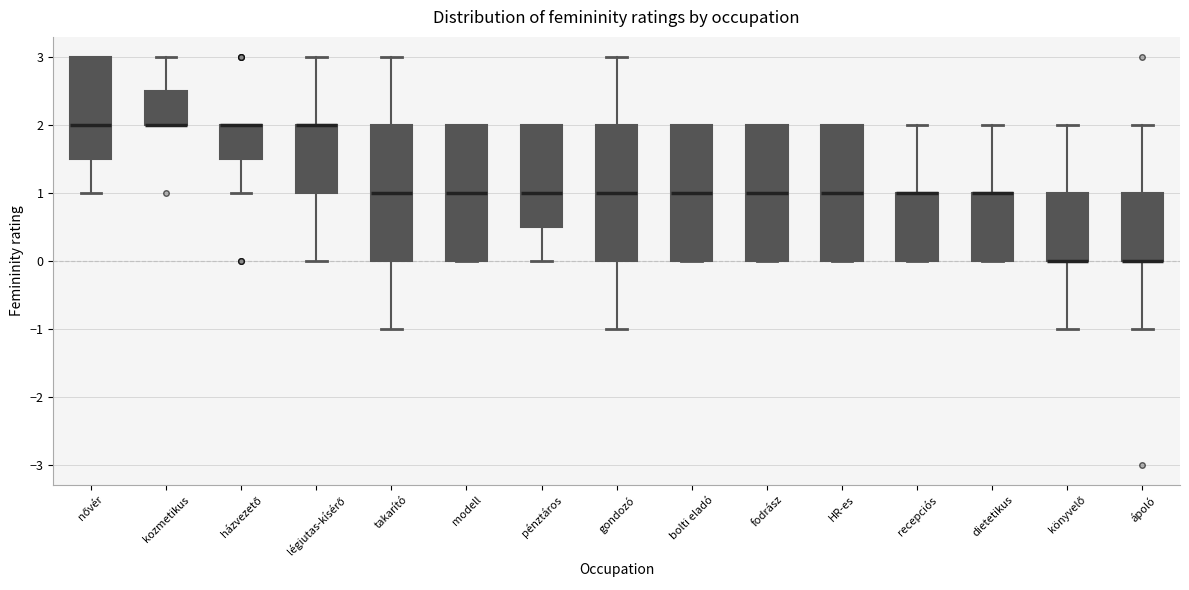

Reading left to right, read every box against the y-axis: the position of its median line, the range the box covers, and the ends of its whiskers. The values are not printed on the chart, so give them approximately, as read against the axis.

nővér: median 2.0, box 1.5 to 3.0, whiskers 1.0 to 3.0
kozmetikus: median 2.0 (drawn on the box's lower edge), box 2.0 to 2.5, whiskers 2.0 to 3.0
házvezető: median 2.0 (drawn on the box's upper edge), box 1.5 to 2.0, whiskers 1.0 to 2.0
légiutas-kísérő: median 2.0 (drawn on the box's upper edge), box 1.0 to 2.0, whiskers 0.0 to 3.0
takarító: median 1.0, box 0.0 to 2.0, whiskers -1.0 to 3.0
modell: median 1.0, box 0.0 to 2.0, whiskers 0.0 to 2.0
pénztáros: median 1.0, box 0.5 to 2.0, whiskers 0.0 to 2.0
gondozó: median 1.0, box 0.0 to 2.0, whiskers -1.0 to 3.0
bolti eladó: median 1.0, box 0.0 to 2.0, whiskers 0.0 to 2.0
fodrász: median 1.0, box 0.0 to 2.0, whiskers 0.0 to 2.0
HR-es: median 1.0, box 0.0 to 2.0, whiskers 0.0 to 2.0
recepciós: median 1.0 (drawn on the box's upper edge), box 0.0 to 1.0, whiskers 0.0 to 2.0
dietetikus: median 1.0 (drawn on the box's upper edge), box 0.0 to 1.0, whiskers 0.0 to 2.0
könyvelő: median 0.0 (drawn on the box's lower edge), box 0.0 to 1.0, whiskers -1.0 to 2.0
ápoló: median 0.0 (drawn on the box's lower edge), box 0.0 to 1.0, whiskers -1.0 to 2.0